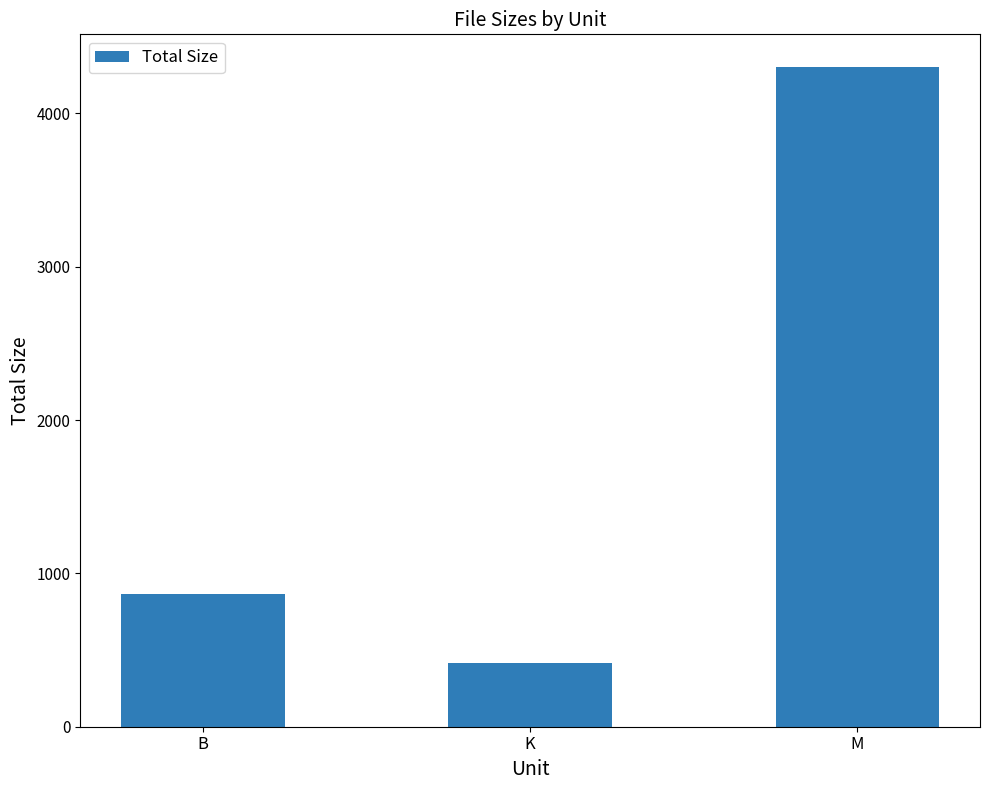

Rank the categories by value from highest to lowest.

M, B, K